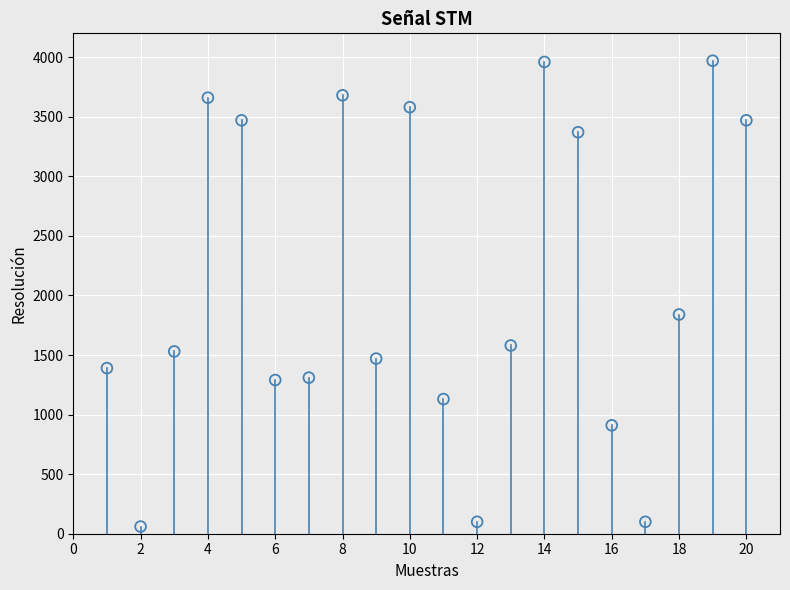

What Y value in the scatter plot is closest to 2015?

1840